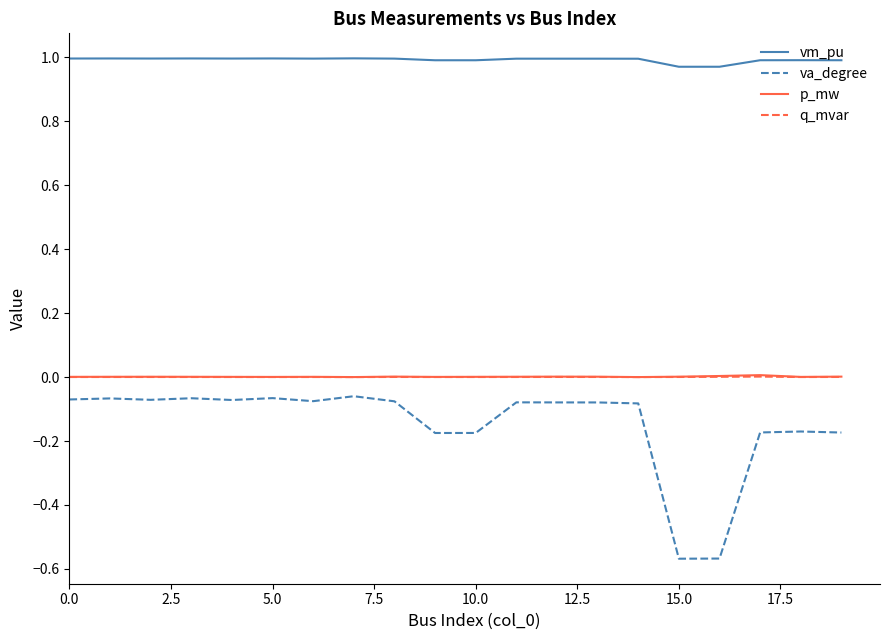

True or false: va_degree and q_mvar cross at least once.

False